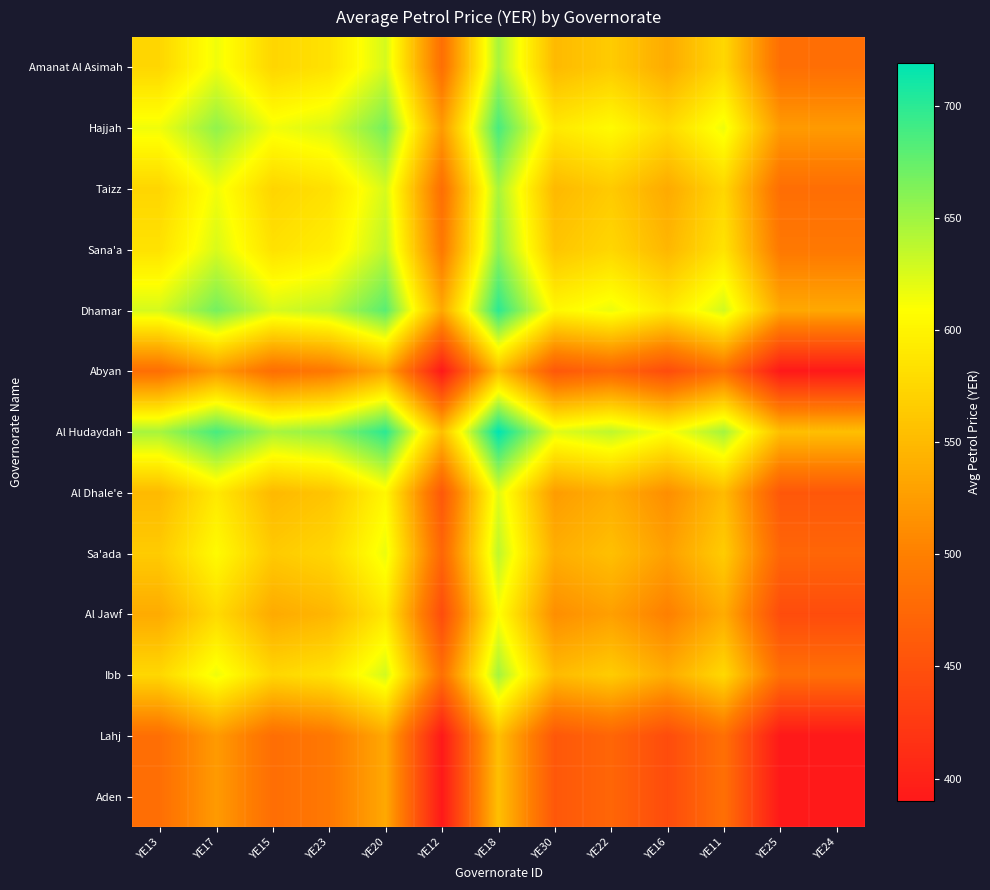

What is the difference between the highest and lowest values at YE25?

164.5